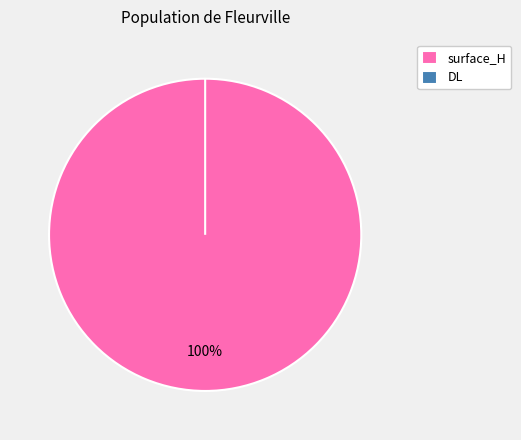

Which slice is the smallest?

DL